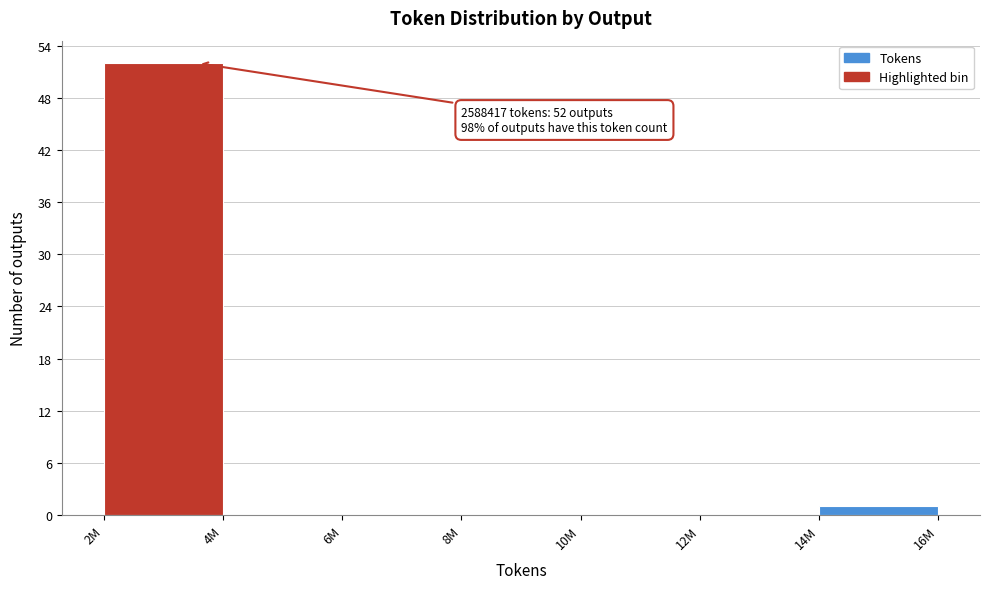

Reading left to right, transcribe all the data shown in this chart.

2M=52	4M=0	6M=0	8M=0	10M=0	12M=0	14M=1